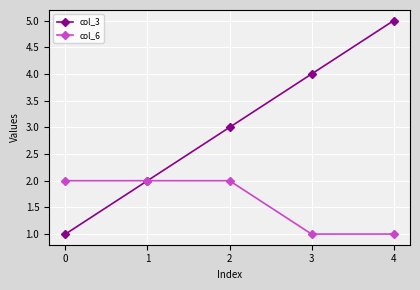

At 3, list the series in order from largest to smallest.

col_3, col_6